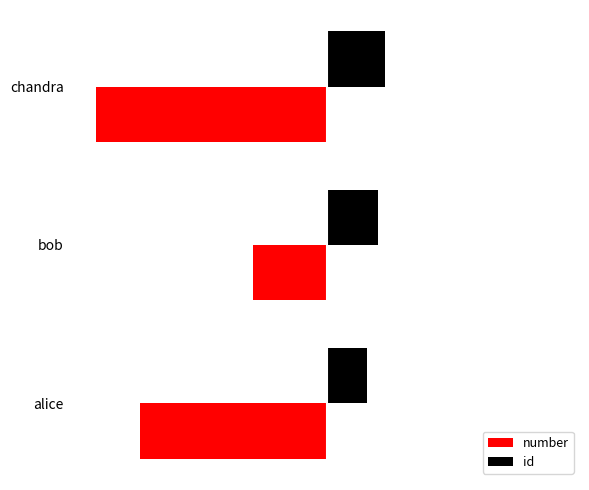

What are all the series names shown in the legend?

number, id